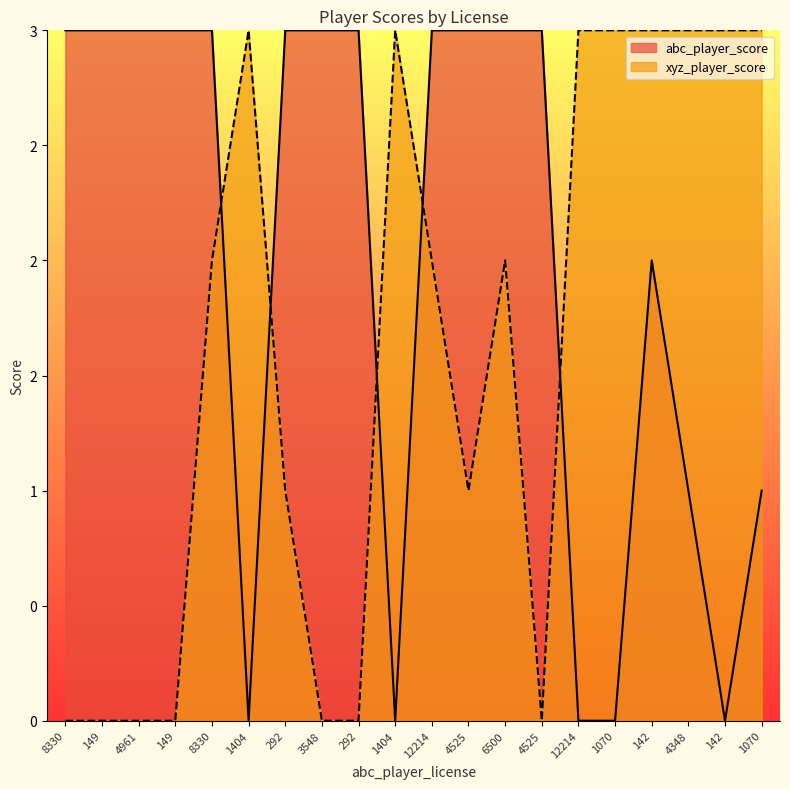

Which series has the largest total across all categories?

abc_player_score